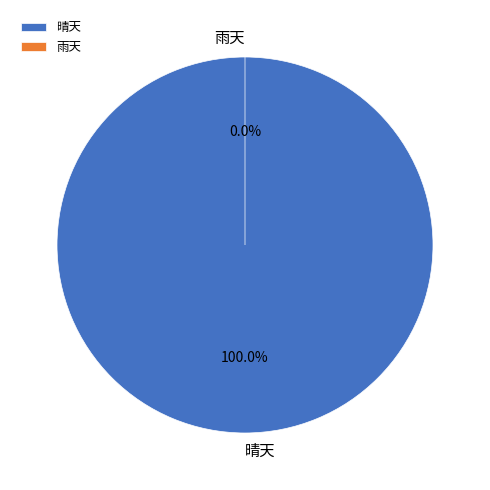

Which category has the smallest portion of the pie?

雨天